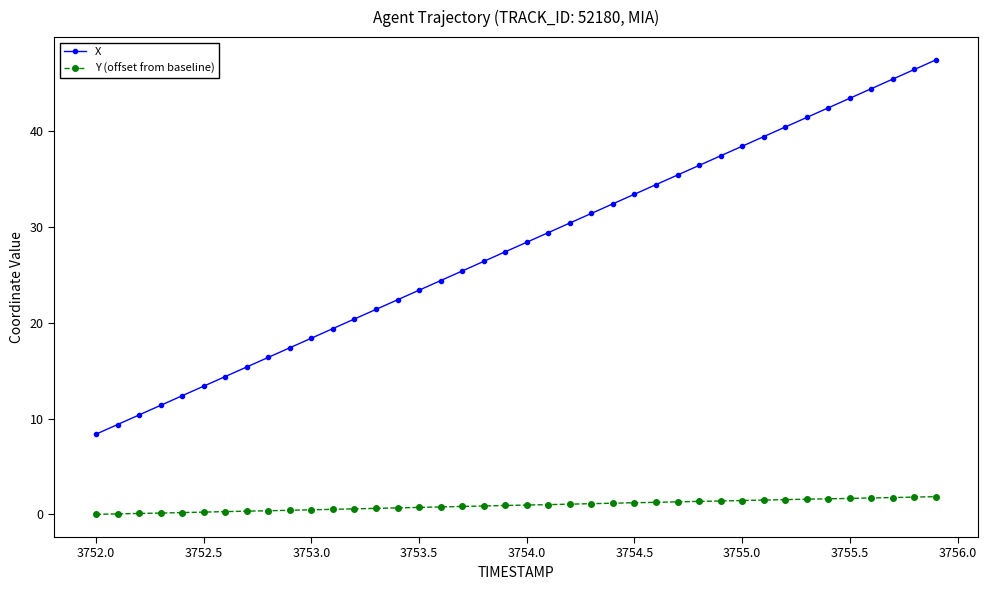

What is the value of the Y (offset from baseline) point at the 28th from the left?

1.3